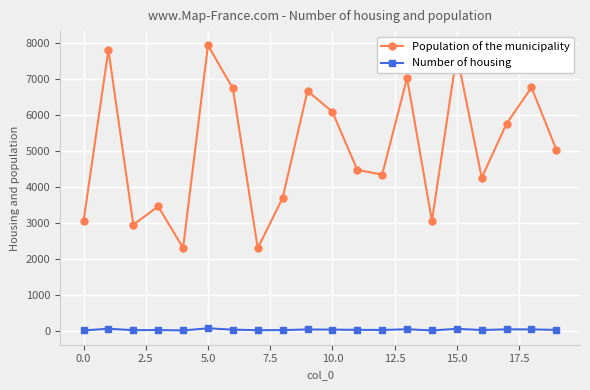

Which series has the widest spread of values?

Population of the municipality